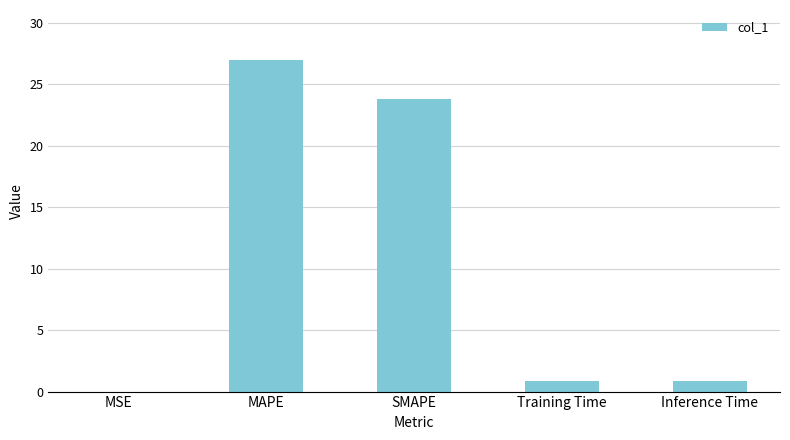

True or false: the data shows 37.3 at MAPE.

False